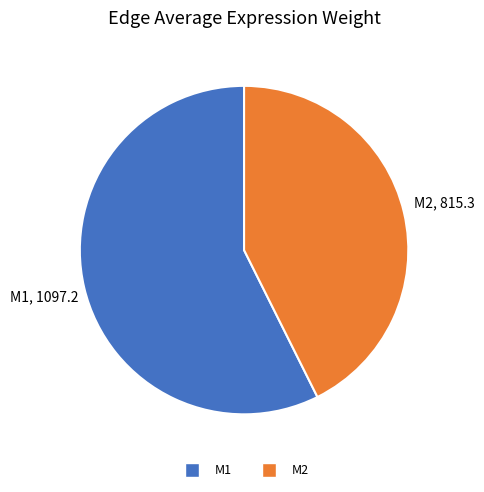

How many slices are in this pie chart?

2